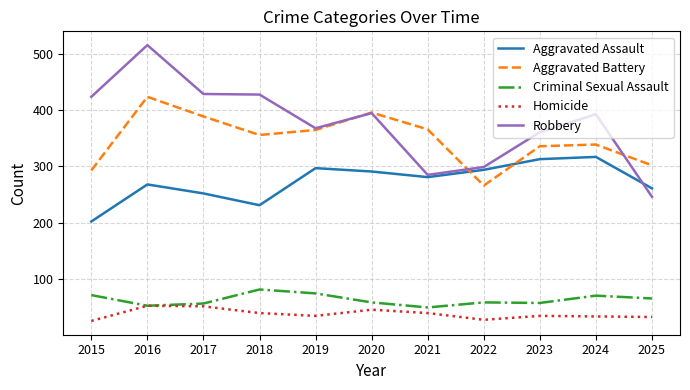

True or false: Criminal Sexual Assault and Aggravated Assault cross at least once.

False